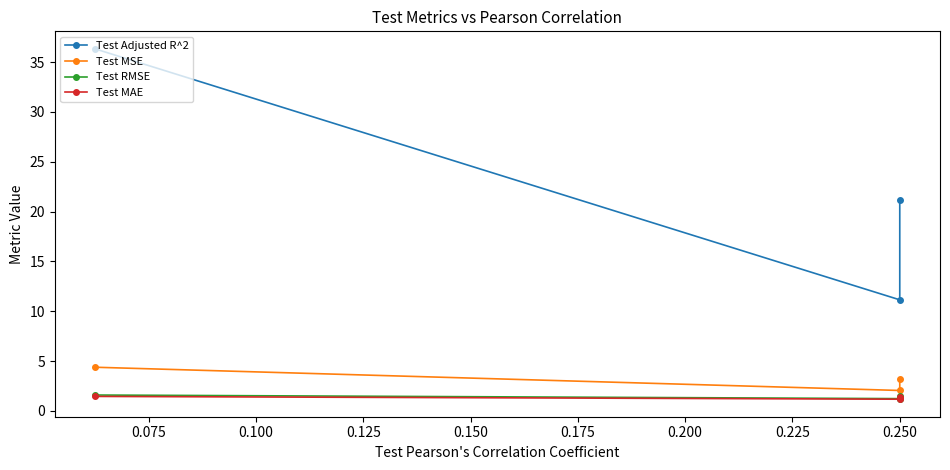

How many lines are shown in the chart?

4